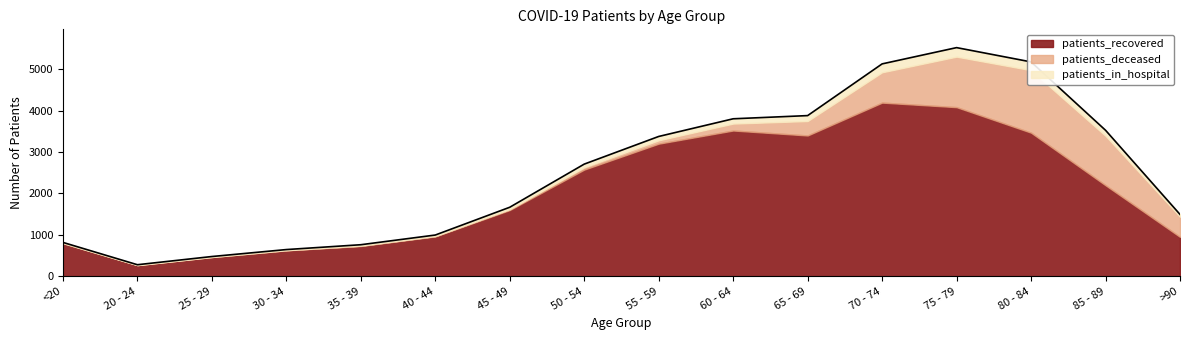

Reading left to right, extract all data points from this chart.

patients_recovered: 797	268	462	624	729	961	1598	2575	3201	3519	3399	4193	4083	3467	2197	950
patients_deceased: 4	0	2	4	8	8	20	55	81	167	349	732	1220	1509	1194	487
patients_in_hospital: 15	9	11	15	23	25	47	77	93	116	131	203	218	200	134	55